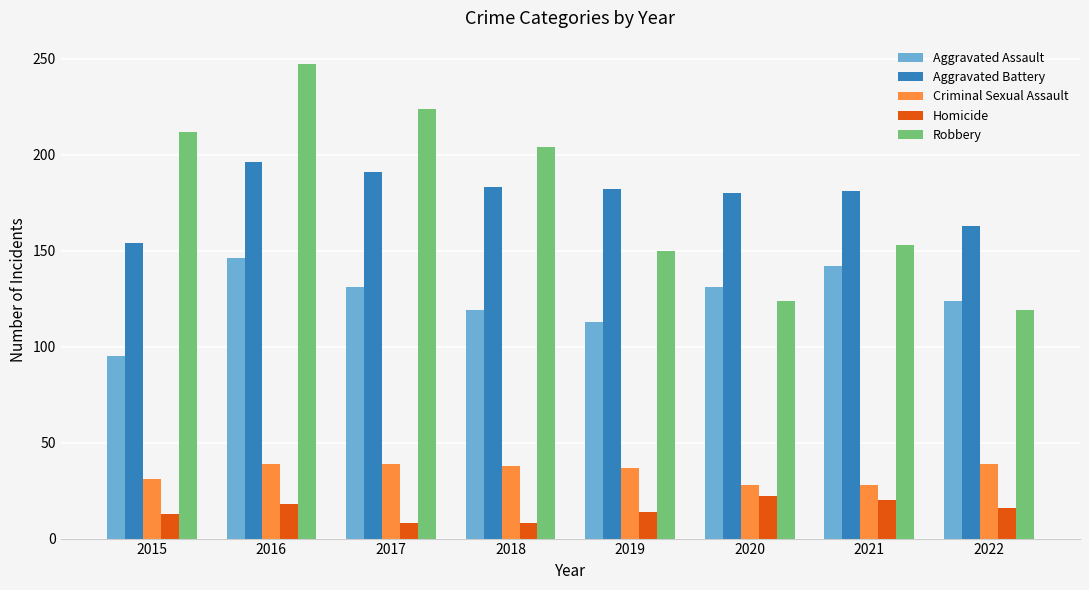

What is the difference between the highest and lowest values at 2019?

168